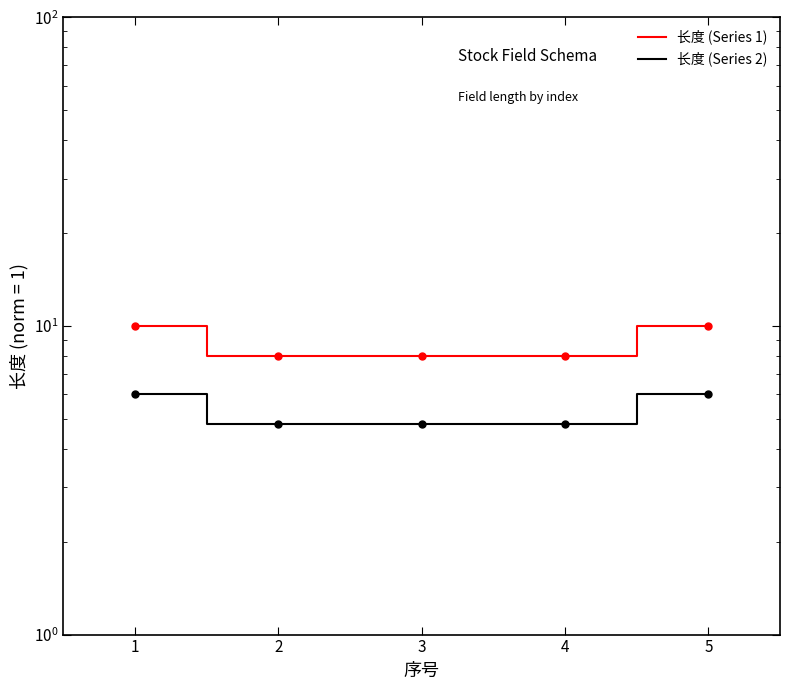

True or false: 长度 (Series 1) has a value of 3.1 at 5.

False